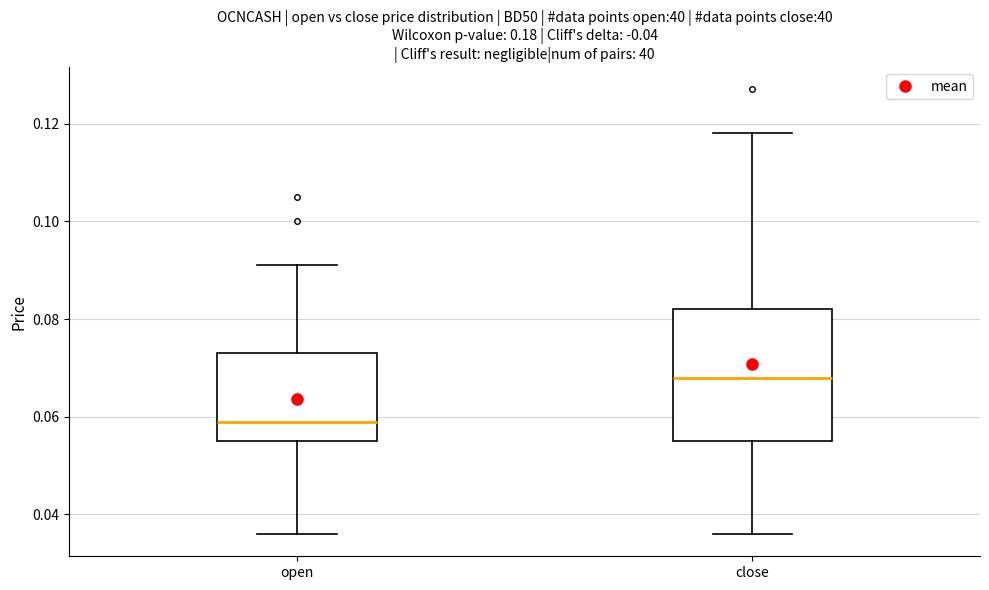

Reading left to right, transcribe this box plot: for each box, give where its median line is, the range the box spans, and where its two whiskers end, as read against the y-axis. The values are not printed on the chart, so give them approximately, as read against the axis.

open: median 0.060, box 0.056 to 0.074, whiskers 0.036 to 0.092
close: median 0.068, box 0.056 to 0.082, whiskers 0.036 to 0.118